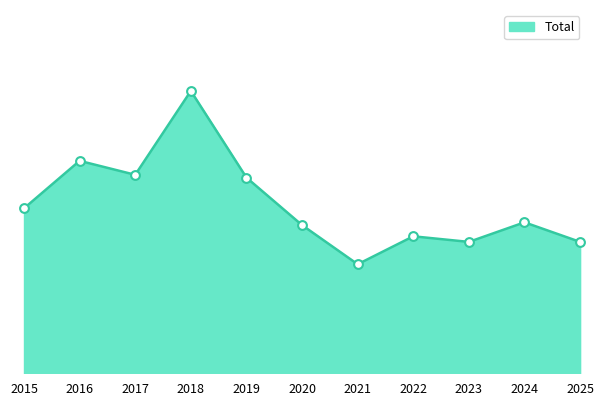

What is the ratio of the value at 2015 to the value at 2021?

1.5